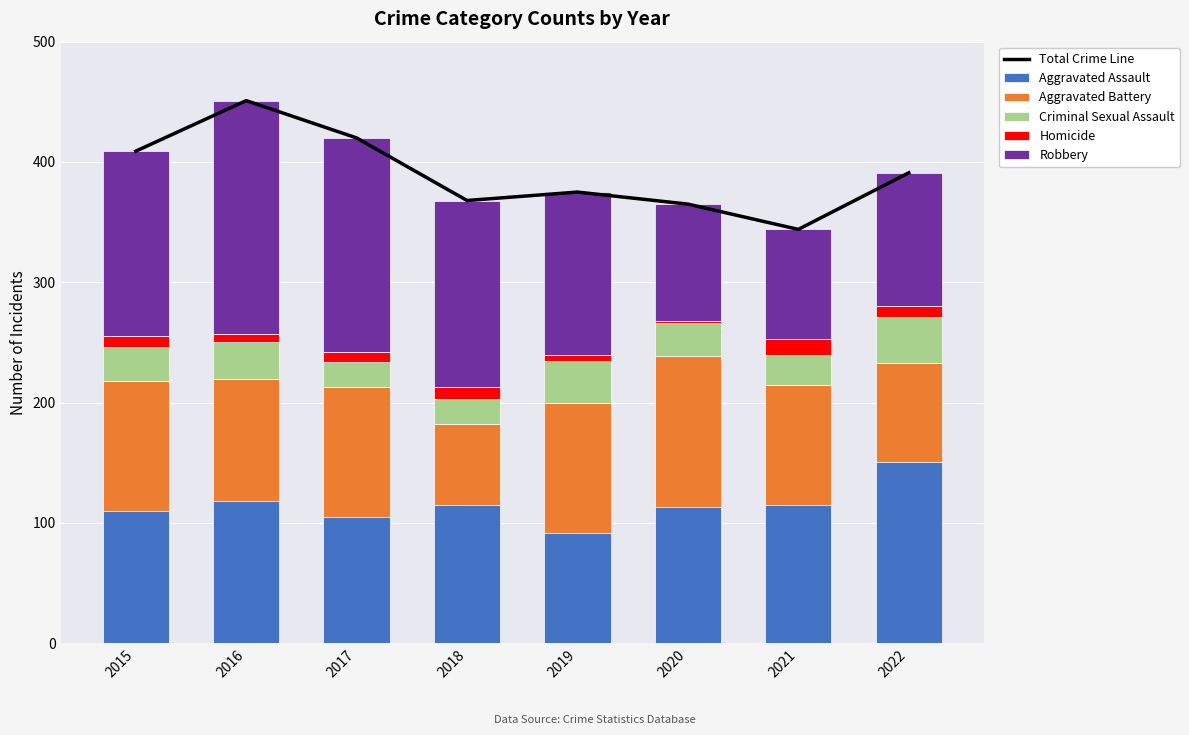

What is the lowest value of the Robbery series?

91